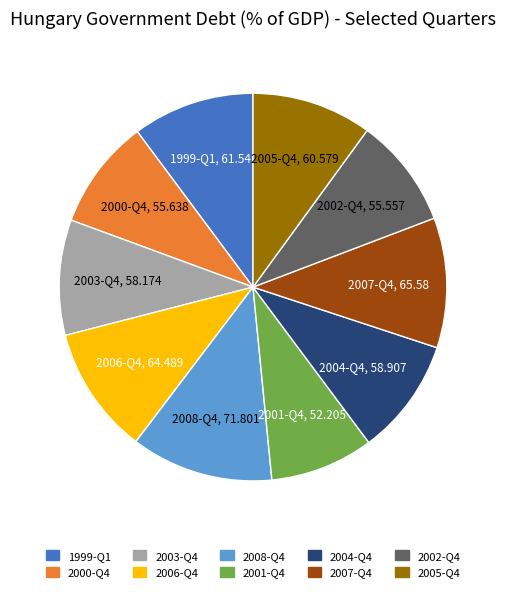

Approximately how many times larger is the value at 2005-Q4 compared to 2000-Q4?

1.1